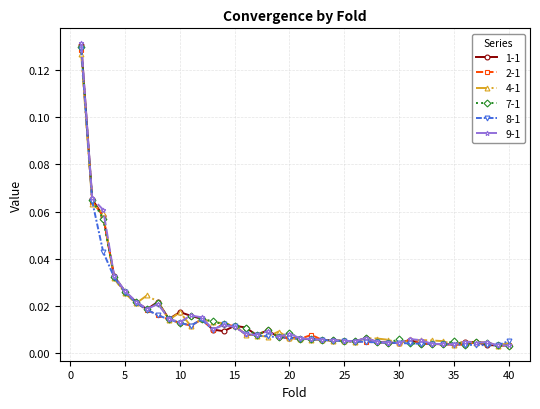

Which series has the widest spread of values?

9-1